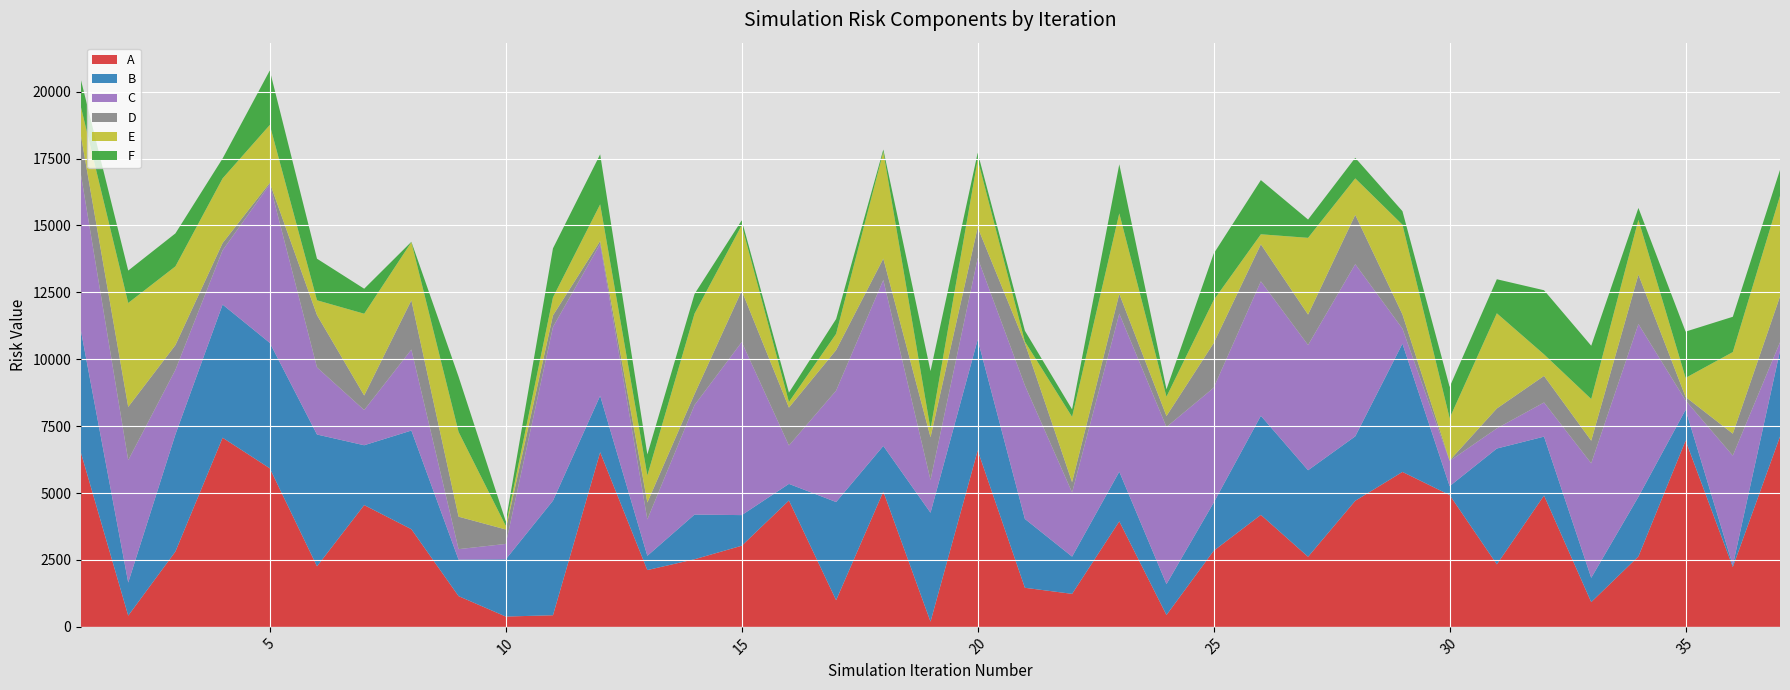

Reading right to left, what are all the values shown in this chart?

A: 37=7109.7	36=2236.6	35=6960.6	34=2631.8	33=925.3	32=4907.4	31=2336.9	30=4925.3	29=5789.7	28=4711.1	27=2619.5	26=4184.4	25=2843.1	24=443.7	23=3942.1	22=1233.6	21=1460.3	20=6592.7	19=194.5	18=5055.0	17=996.8	16=4721.6	15=3031.6	14=2526.3	13=2121.6	12=6523.9	11=434.2	10=385.7	9=1148.3	8=3649.2	7=4549.9	6=2262.9	5=5924.4	4=7067.5	3=2814.2	2=419.9	1=6493.7
B: 37=3202.6	36=63.9	35=1152.5	34=2228.1	33=907.0	32=2201.2	31=4326.7	30=331.9	29=4791.1	28=2408.4	27=3232.1	26=3703.1	25=1798.7	24=1154.9	23=1855.2	22=1391.4	21=2572.6	20=4142.0	19=4070.2	18=1705.8	17=3667.2	16=620.9	15=1144.2	14=1669.3	13=533.7	12=2110.7	11=4280.6	10=2139.2	9=1364.4	8=3686.2	7=2236.4	6=4924.3	5=4686.7	4=4975.4	3=4374.8	2=1236.7	1=4552.8
C: 37=320.0	36=4098.0	35=345.4	34=6453.7	33=4279.0	32=1275.6	31=752.6	30=941.7	29=563.6	28=6432.1	27=4679.1	26=5022.4	25=4292.0	24=5868.3	23=5904.6	22=2397.3	21=4987.7	20=3045.1	19=1225.8	18=6200.2	17=4164.8	16=1433.9	15=6465.0	14=4092.7	13=1359.9	12=5676.4	11=6489.6	10=573.7	9=391.1	8=3026.3	7=1315.2	6=2507.5	5=5924.6	4=2027.7	3=2414.1	2=4571.7	1=5830.7
D: 37=1711.8	36=821.0	35=132.4	34=1846.1	33=844.4	32=993.1	31=744.0	30=17.2	29=531.0	28=1842.3	27=1137.5	26=1384.1	25=1668.1	24=411.2	23=739.1	22=384.9	21=1578.3	20=1145.8	19=1594.6	18=799.1	17=1514.9	16=1415.6	15=1920.9	14=410.9	13=631.5	12=104.9	11=432.6	10=540.3	9=1213.5	8=1840.5	7=543.6	6=1955.2	5=55.0	4=271.0	3=924.7	2=1990.6	1=1453.3
E: 37=3757.8	36=3047.7	35=712.7	34=2050.1	33=1557.9	32=804.6	31=3556.4	30=1582.8	29=3351.3	28=1363.4	27=2867.3	26=374.7	25=1606.4	24=723.1	23=3008.9	22=2438.8	21=60.7	20=2542.1	19=302.7	18=3990.2	17=606.1	16=211.3	15=2446.0	14=3005.2	13=1013.3	12=1370.9	11=673.8	10=135.6	9=3167.0	8=2174.2	7=3054.9	6=552.7	5=2163.0	4=2415.9	3=2941.1	2=3883.8	1=1077.9
F: 37=972.6	36=1319.0	35=1728.5	34=443.0	33=1989.6	32=2395.8	31=1272.1	30=1167.5	29=505.3	28=768.9	27=684.1	26=2024.4	25=1737.4	24=273.9	23=1832.7	22=279.8	21=403.1	20=245.2	19=2169.0	18=85.5	17=553.6	16=347.4	15=182.5	14=735.9	13=782.2	12=1868.6	11=1831.7	10=167.8	9=2064.1	8=11.5	7=934.3	6=1553.5	5=2035.0	4=744.1	3=1232.6	2=1209.5	1=1013.3